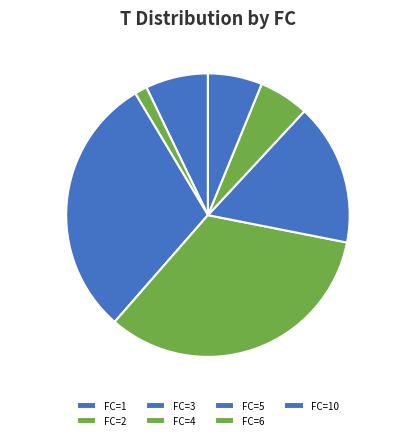

Is it true that FC=4 is 26% of the pie?

False